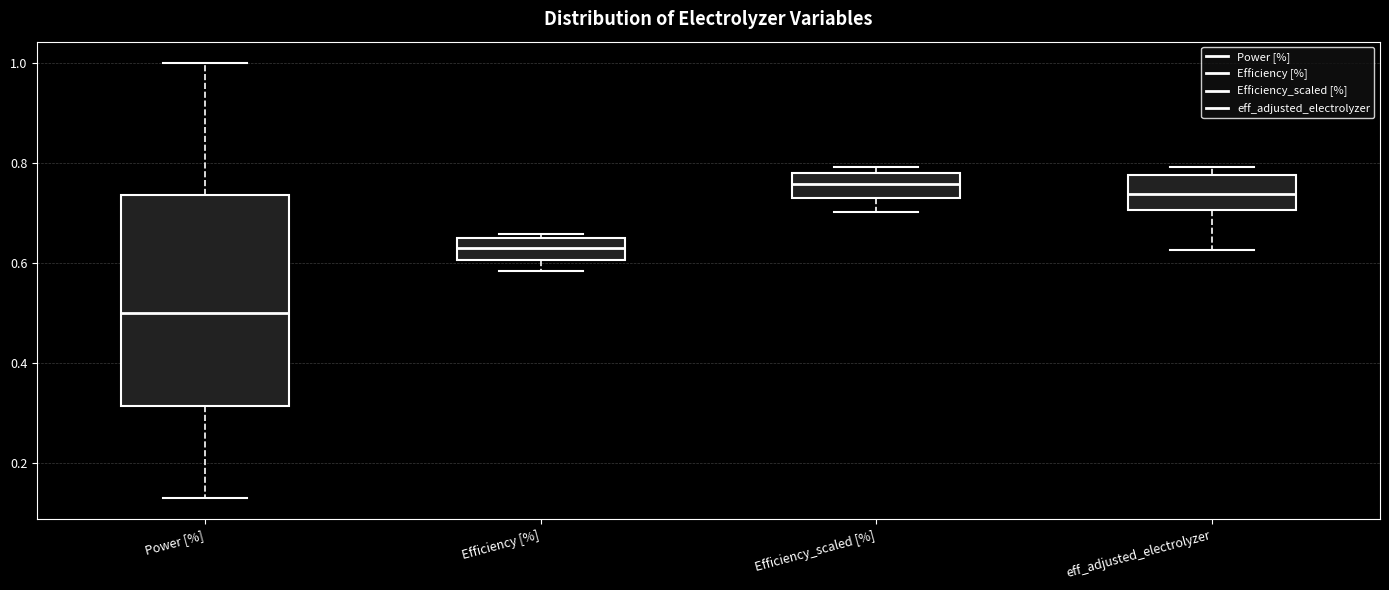

Comparing the boxes themselves (not the whiskers), which one is the tallest?

Power [%]